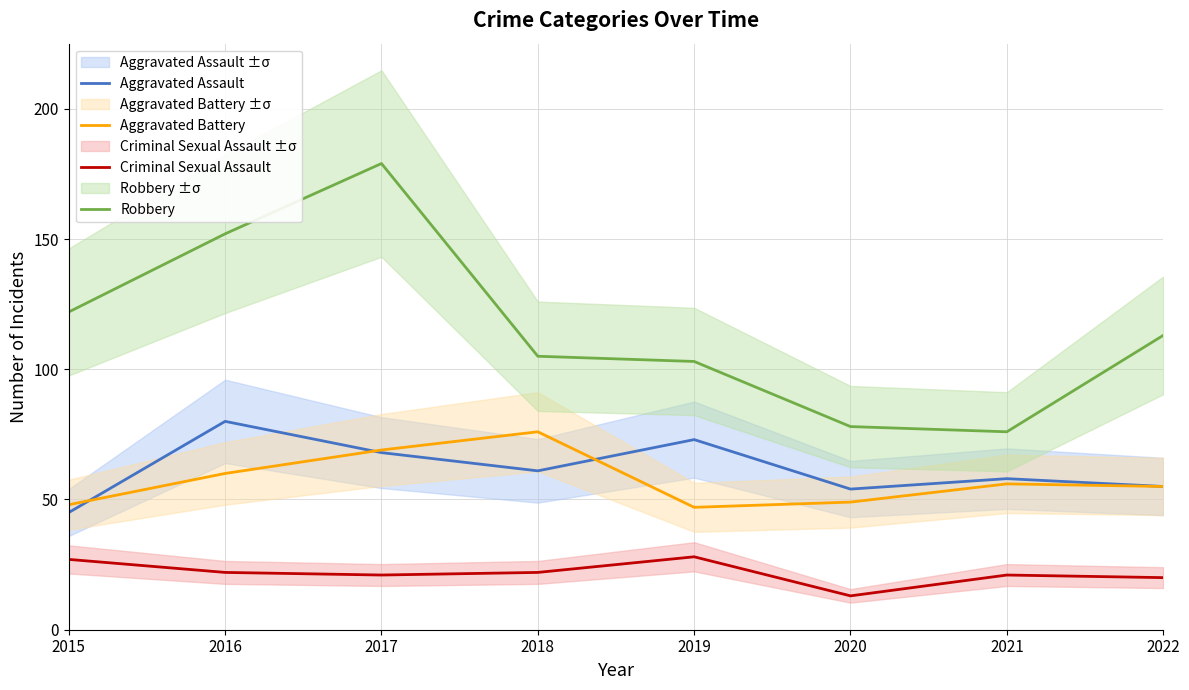

Which category has the lowest value across all series?

2020